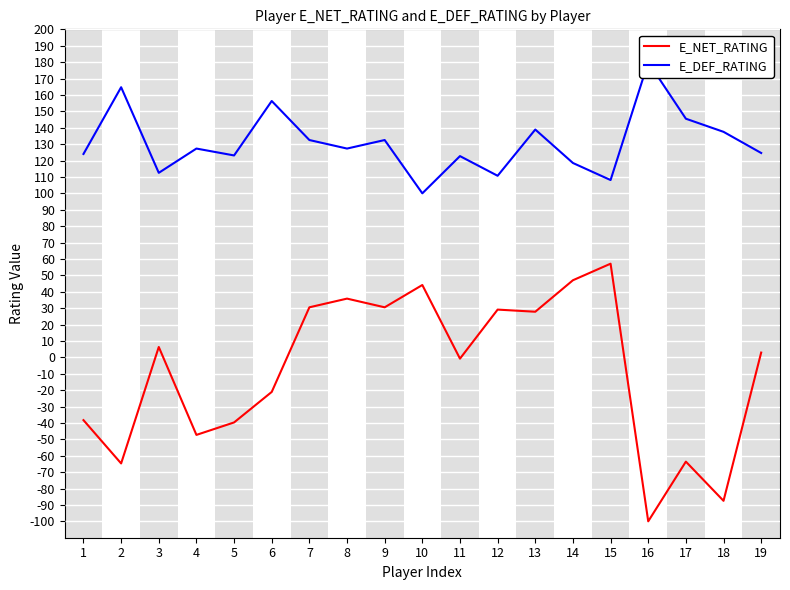

At 6, list the series in order from smallest to largest.

E_NET_RATING, E_DEF_RATING